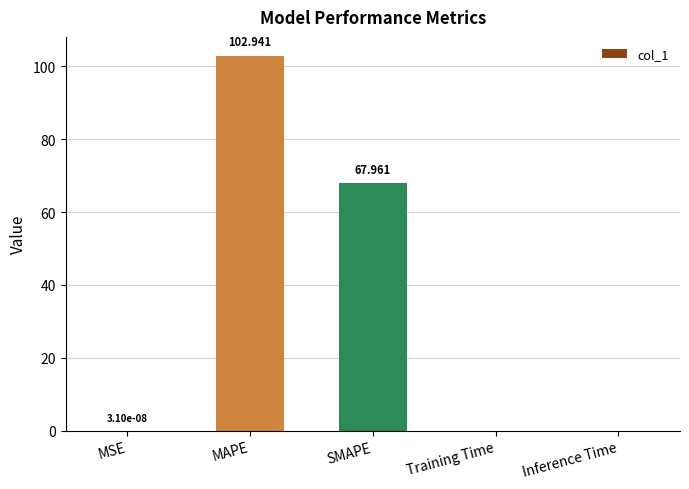

Which category has the highest value across all series?

MAPE